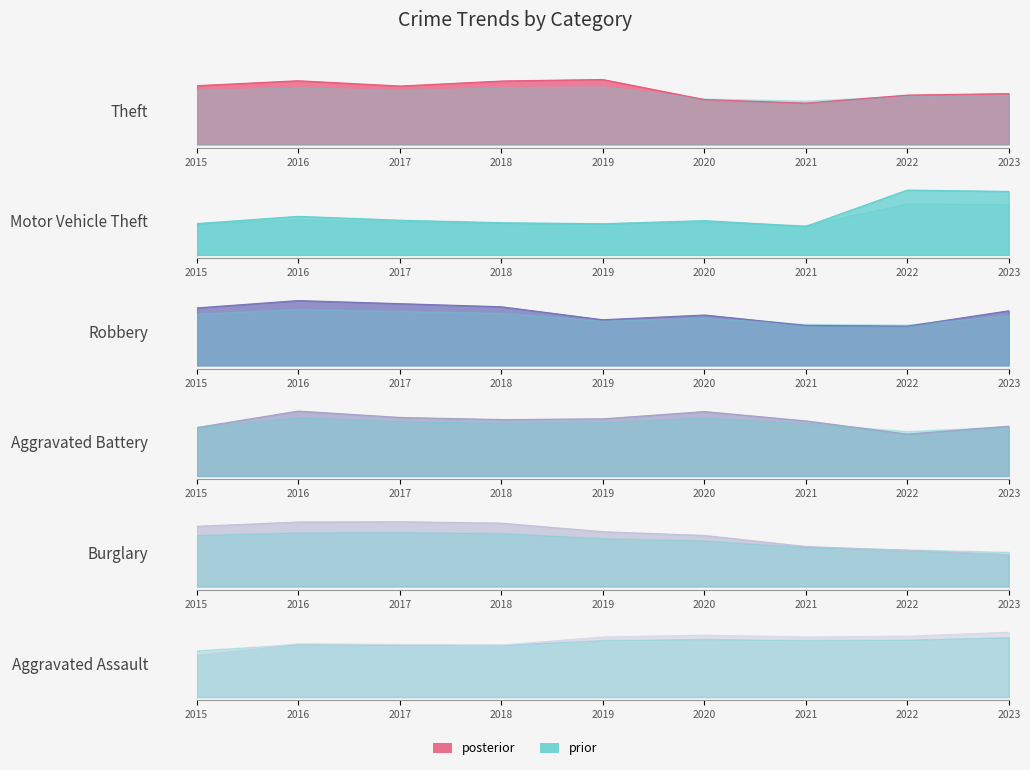

What is the total value across all series at 2015?

4580